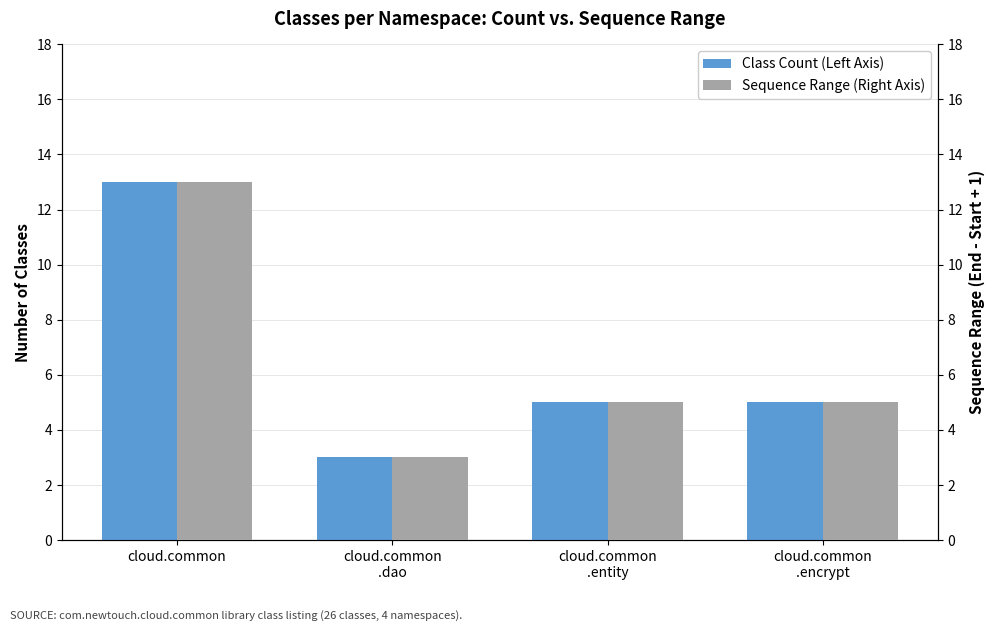

How many bars are there in total?

8